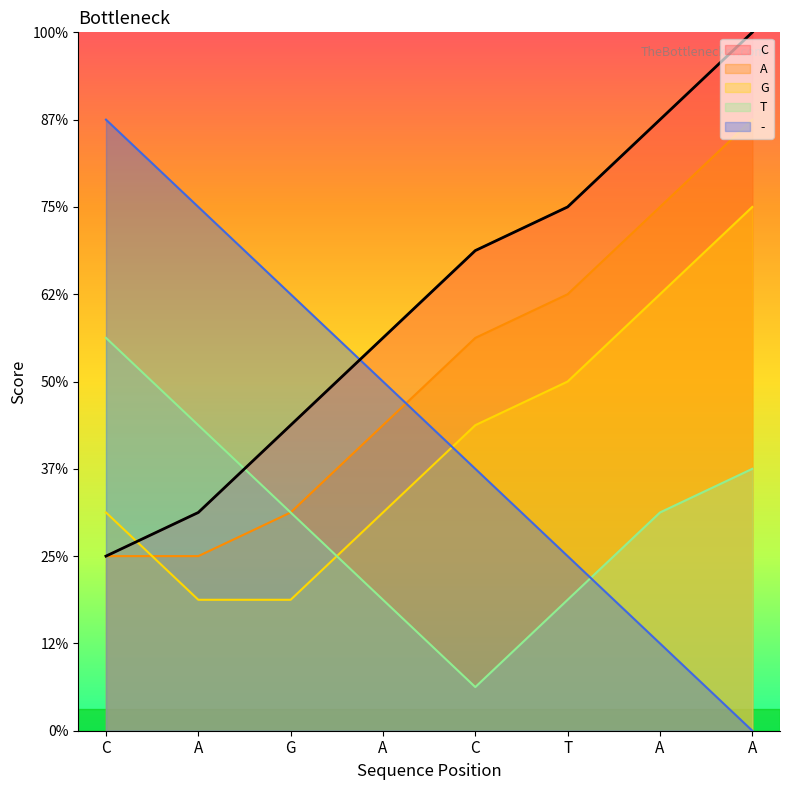

The C series shows 11 at C. True or false?

True